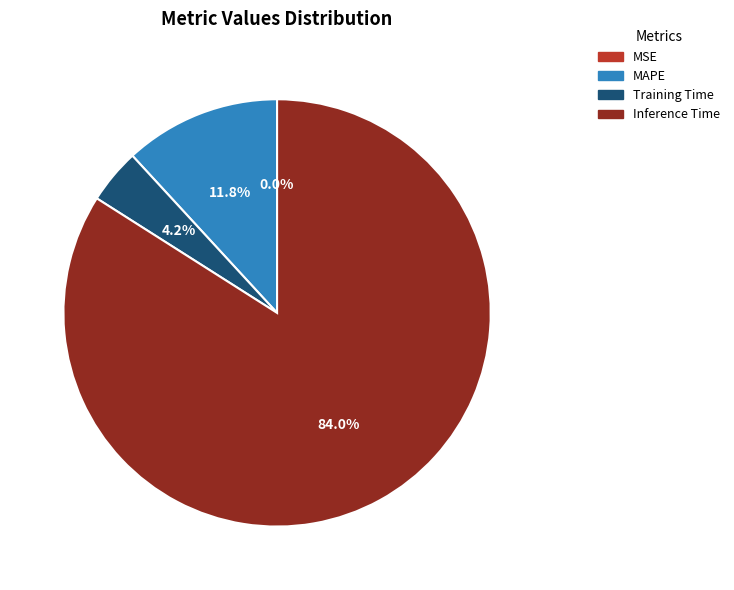

Which category accounts for the majority?

Inference Time